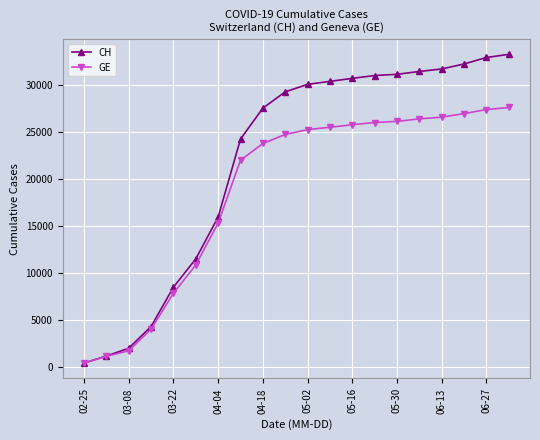

Which series has the widest spread of values?

CH